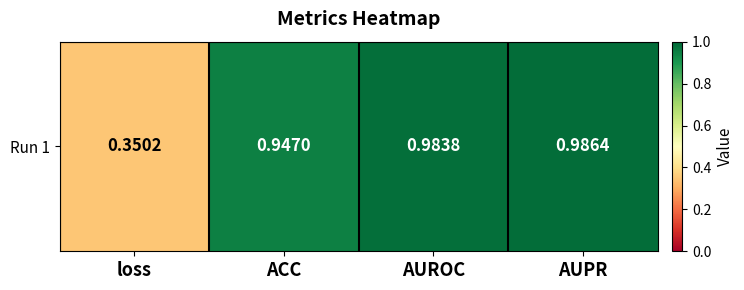

List the labels in order of value, largest first.

AUPR, AUROC, ACC, loss